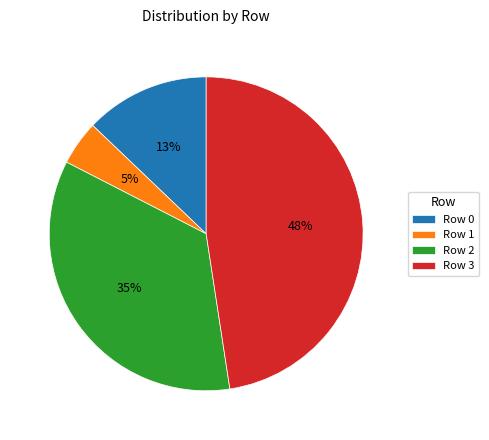

Which has a higher value, Row 0 or Row 3?

Row 3